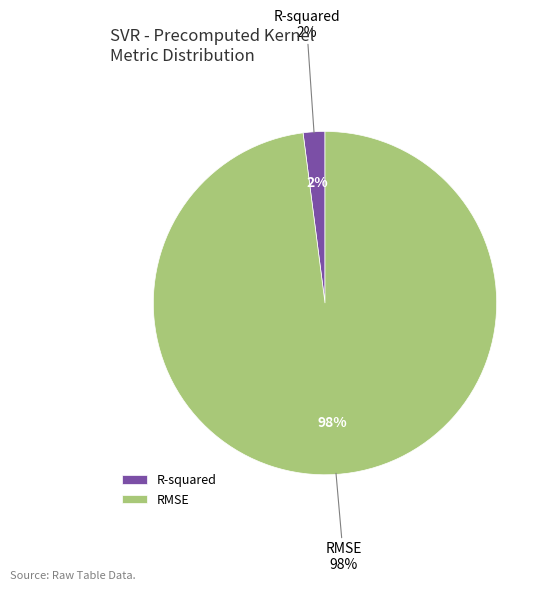

Which slice is the largest?

RMSE